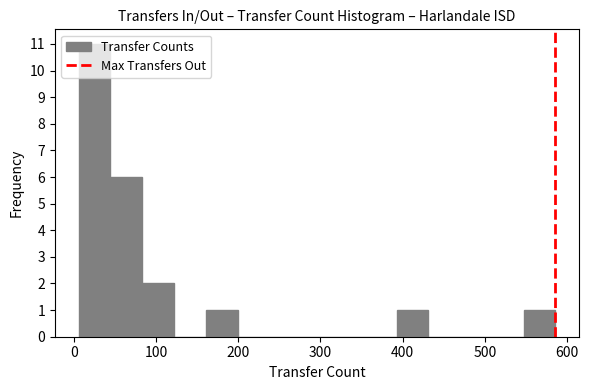

Around what value on the x-axis is the tallest bar? Give the approximate position of its centre, as read against the axis.

30